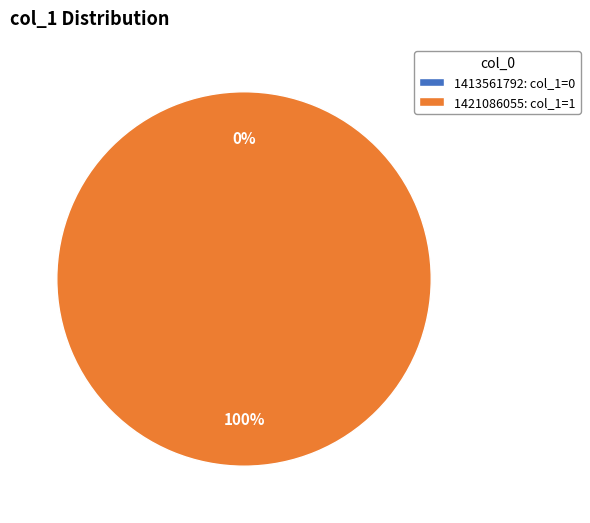

Do 1413561792 and 1421086055 together represent more than half of the pie?

Yes